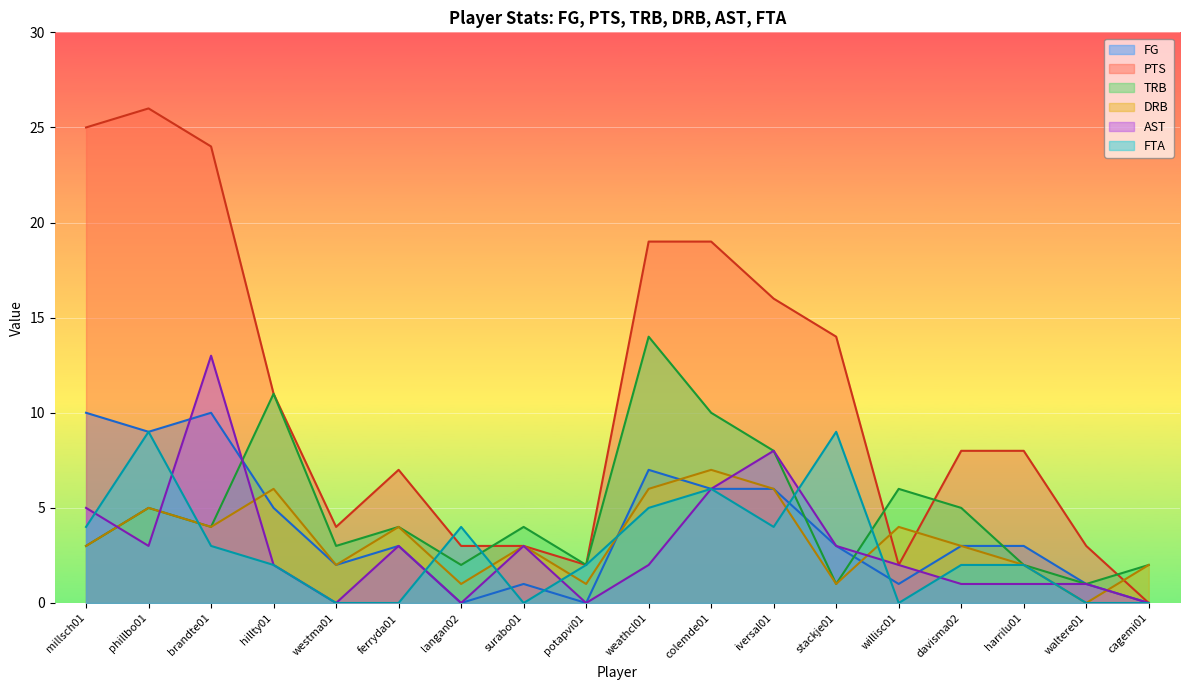

Rank the series by their maximum value, from highest to lowest.

PTS, TRB, AST, FG, FTA, DRB